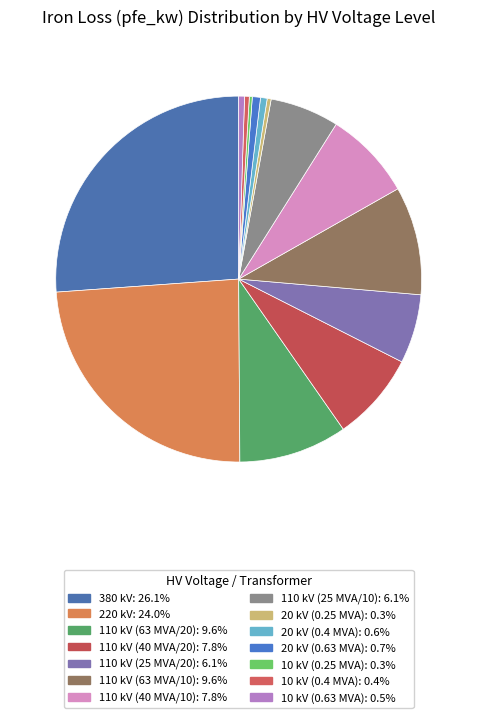

What is the largest slice in the pie chart?

380